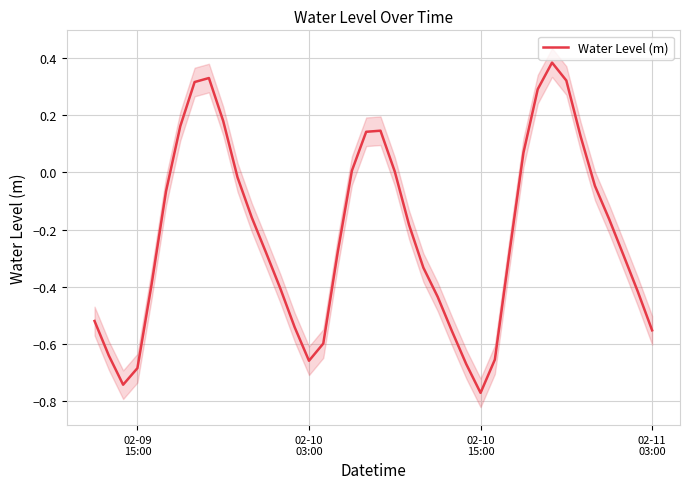

How many interior local valleys (lower than both neighbors) does the data have?

3